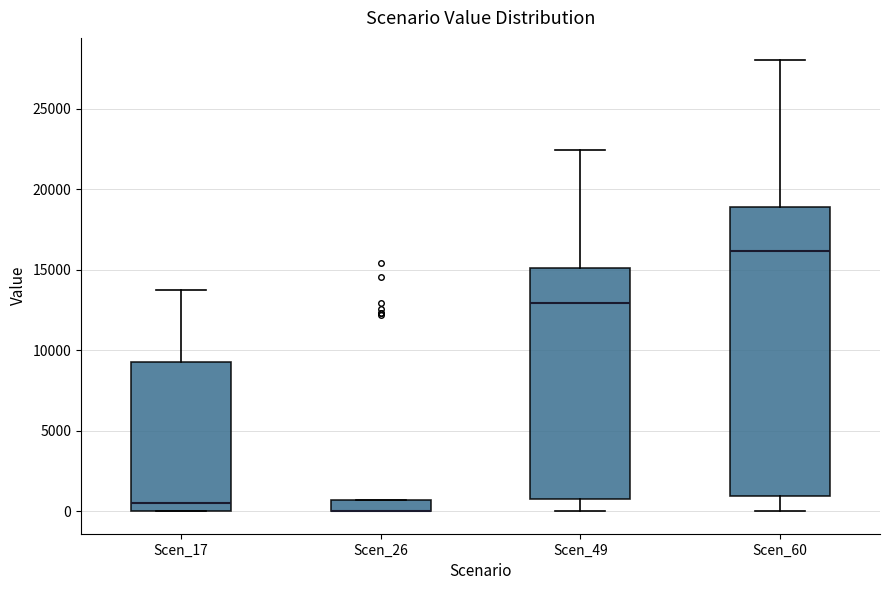

Where does the median line of the box for Scen_17 sit on the y-axis? The values are not printed on the chart, so give them approximately, as read against the axis.

500